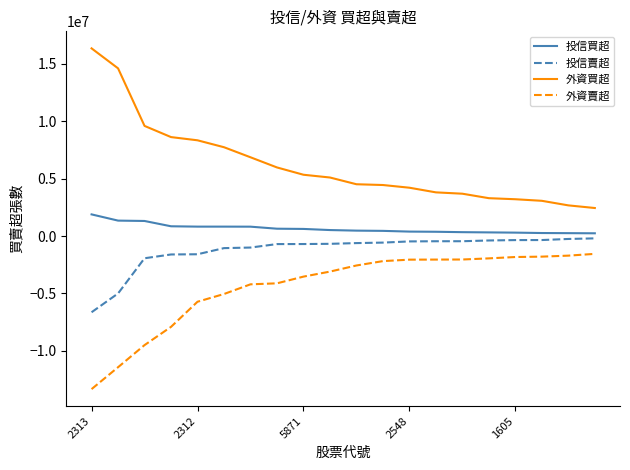

What is the difference between the second highest and minimum values in the 投信賣超 series?

6386000